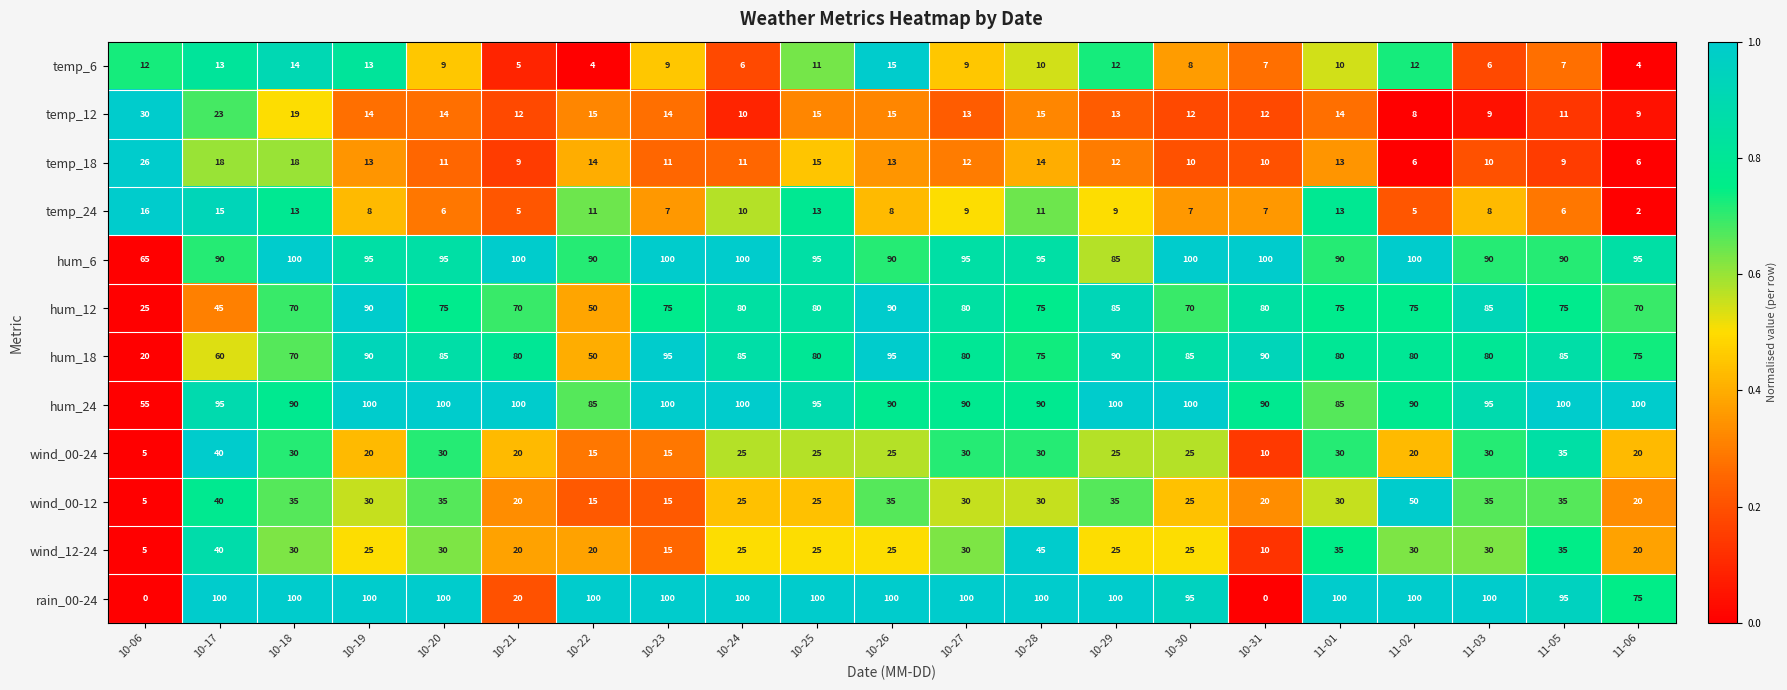

What is the total value across all series at 11-06?

496